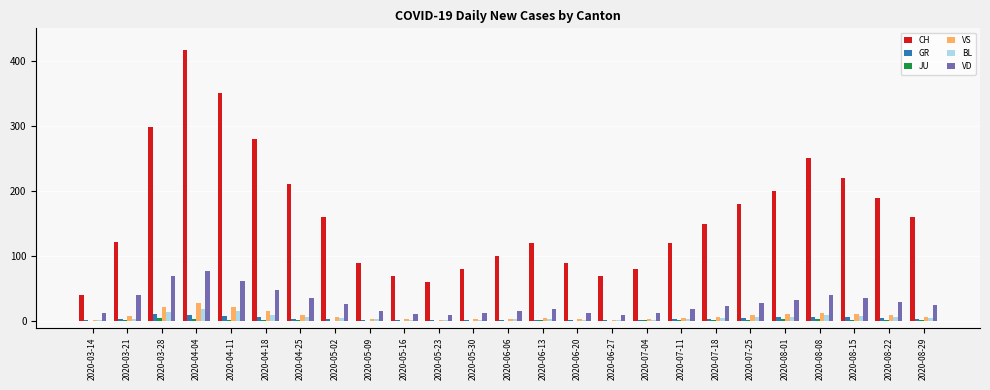

How many series are shown in this chart?

6